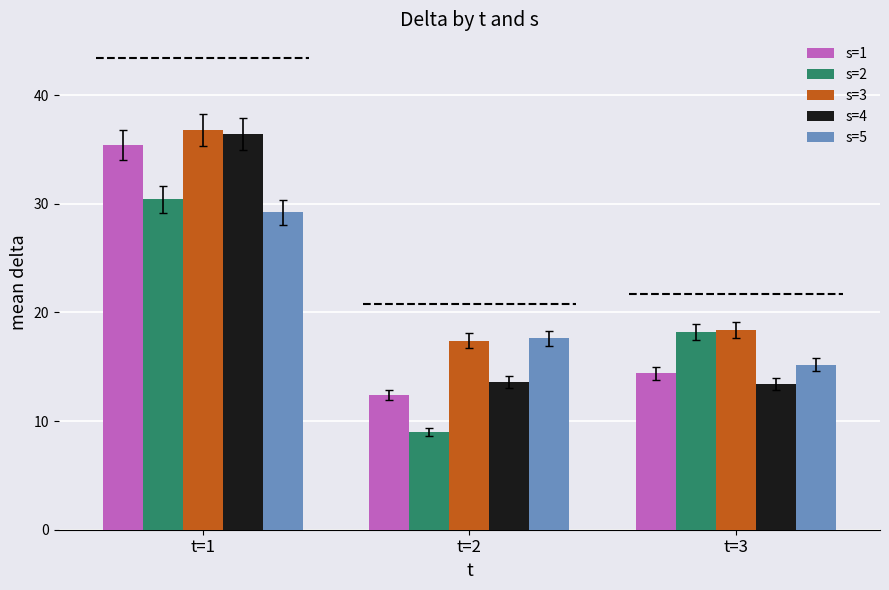

Reading left to right, transcribe all the data shown in this chart.

s=1: 35.4	12.4	14.4
s=2: 30.4	9.0	18.2
s=3: 36.8	17.4	18.4
s=4: 36.4	13.6	13.4
s=5: 29.2	17.6	15.2